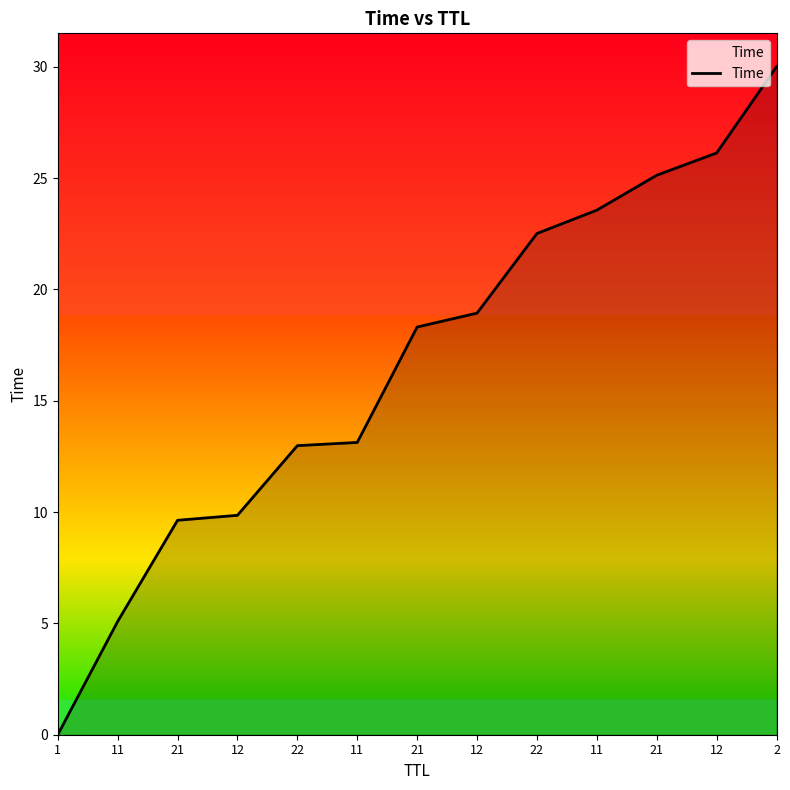

What is the difference between the values at 12 and 2?

20.1